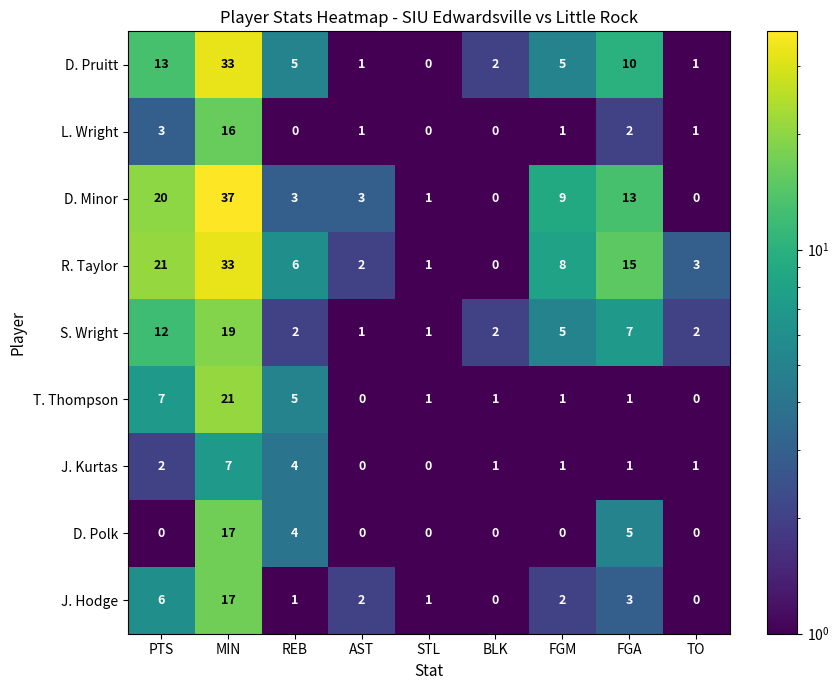

Which series has the largest total across all categories?

R. Taylor